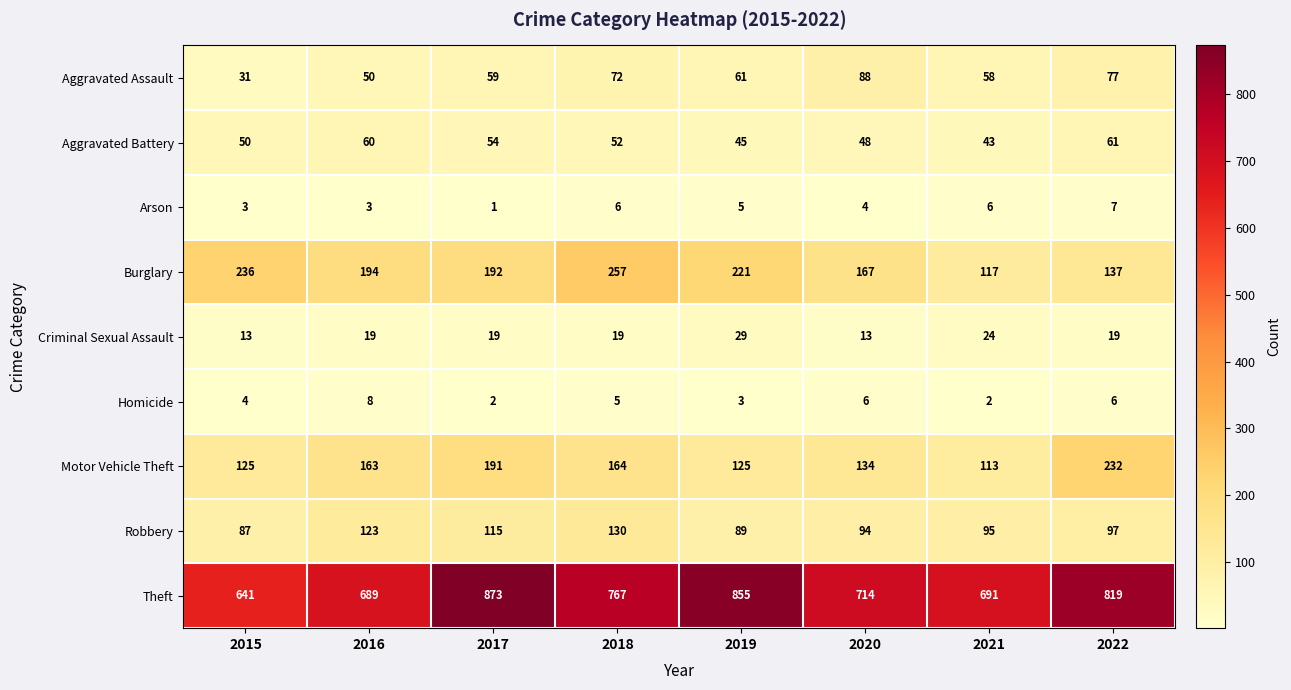

What is the difference between the Burglary values at 2020 and 2015?

69